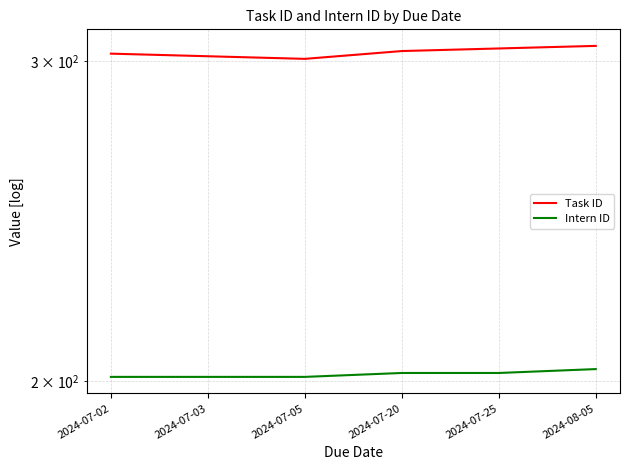

The value of Intern ID at 2024-07-02 is 93. True or false?

False